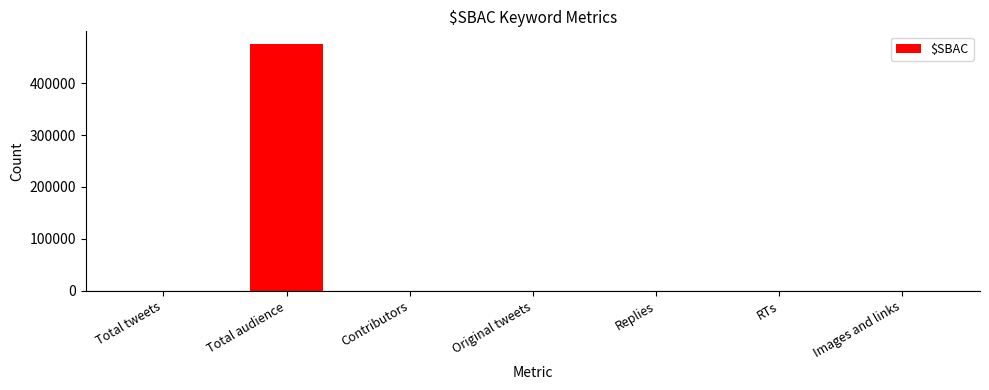

True or false: the data shows 743 at Total tweets.

True